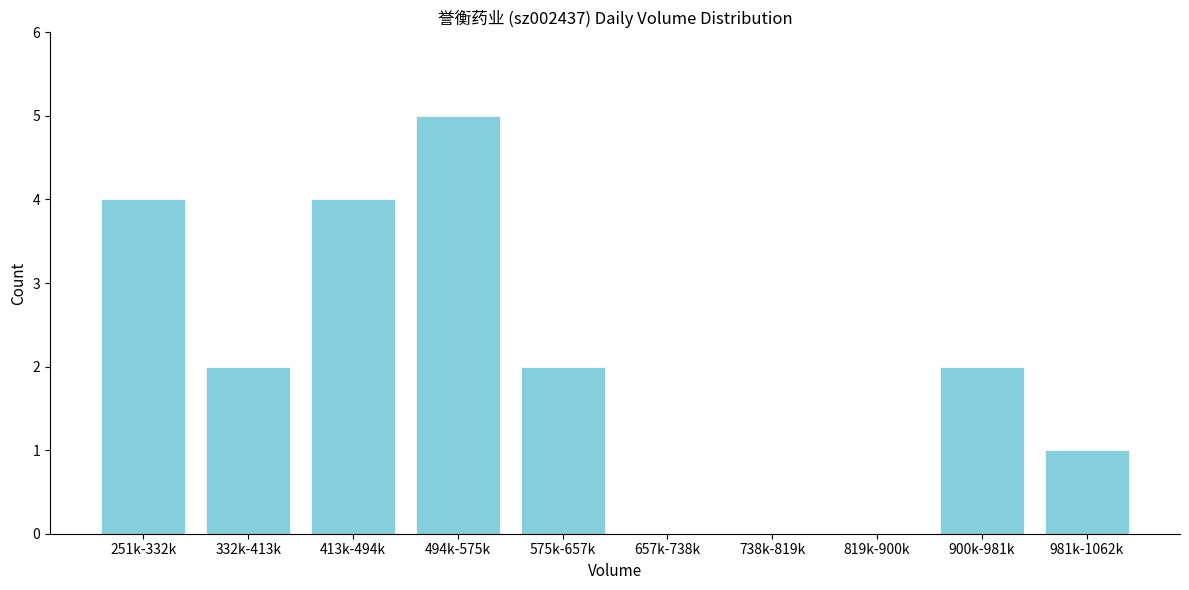

Reading right to left, what are all the values shown in this chart?

981k-1062k=1	900k-981k=2	819k-900k=0	738k-819k=0	657k-738k=0	575k-657k=2	494k-575k=5	413k-494k=4	332k-413k=2	251k-332k=4